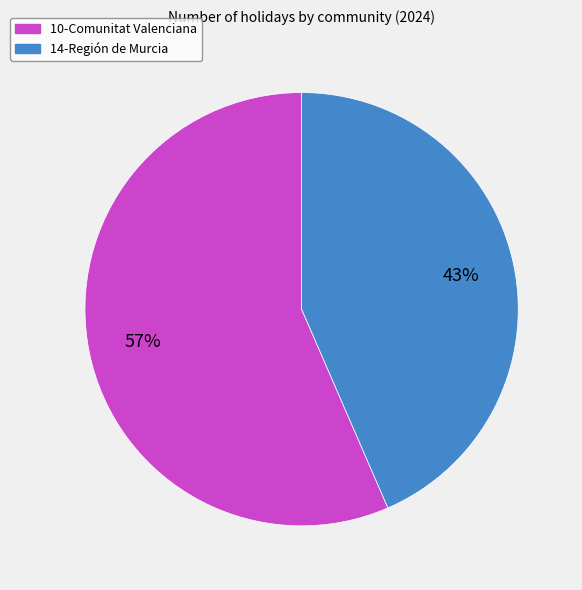

Combined, do 10-Comunitat Valenciana and 14-Región de Murcia account for over 50%?

Yes